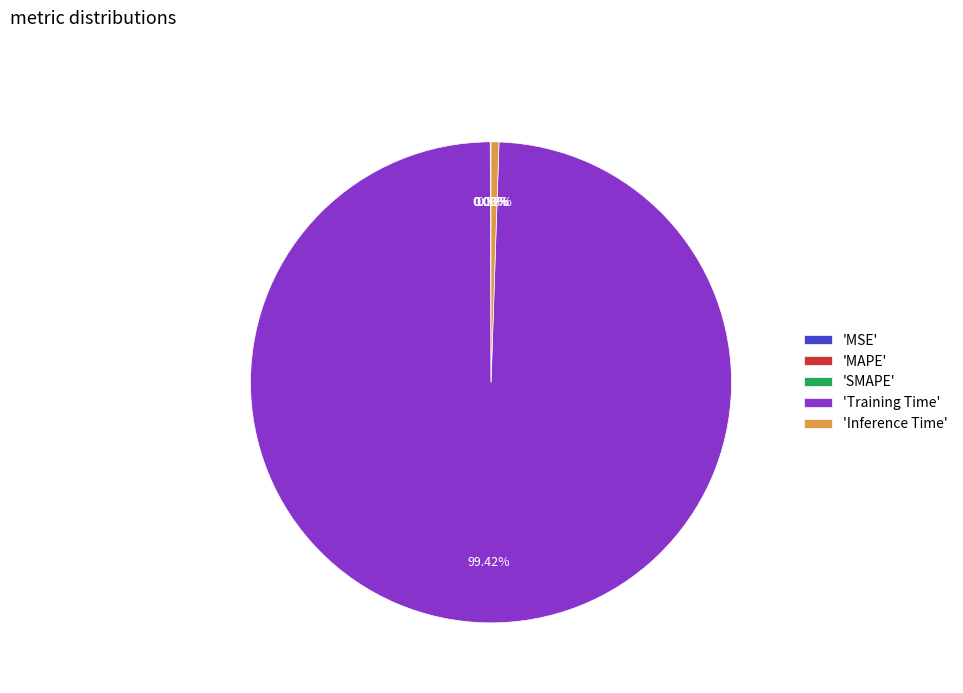

Which slice is the largest?

'Training Time'